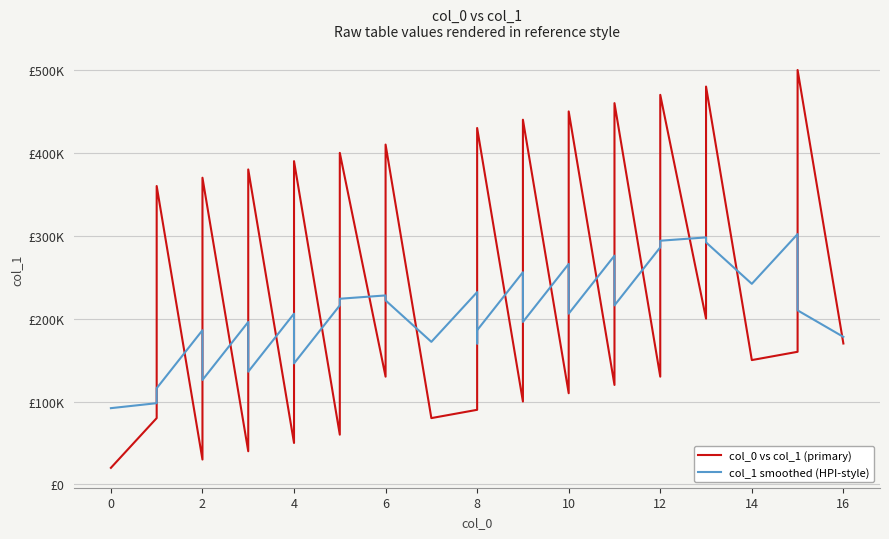

Does the chart display data point markers on the line(s)?

No